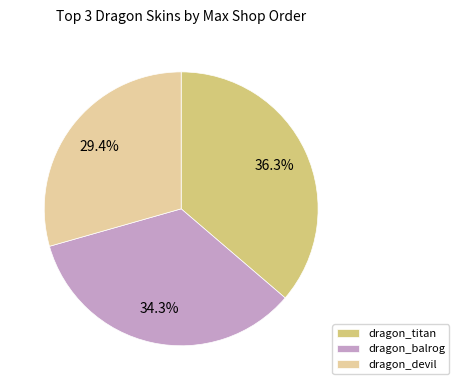

Rank the categories by value from highest to lowest.

dragon_titan, dragon_balrog, dragon_devil